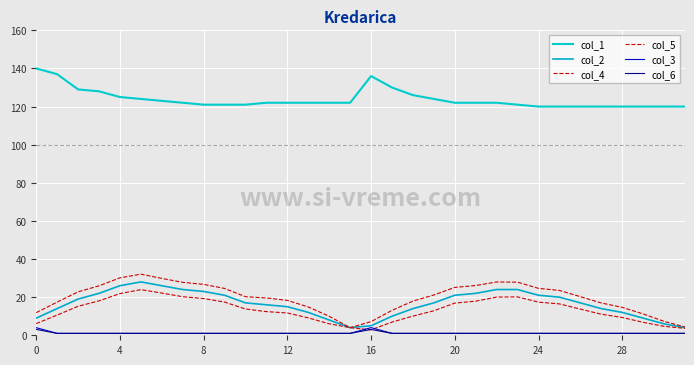

True or false: col_1 and col_4 cross at least once.

False